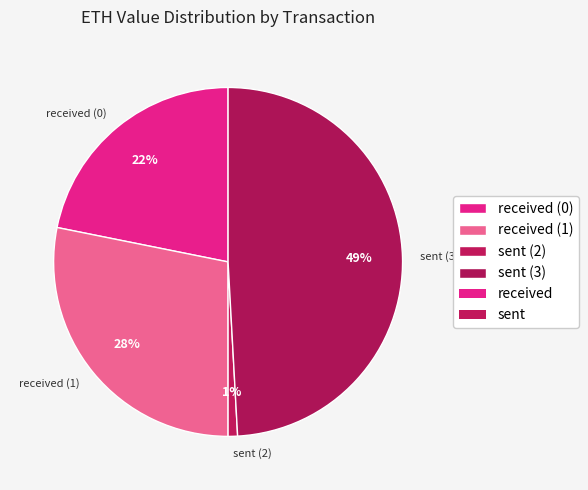

Approximately how many times larger is the value at sent (3) compared to received (0)?

2.2